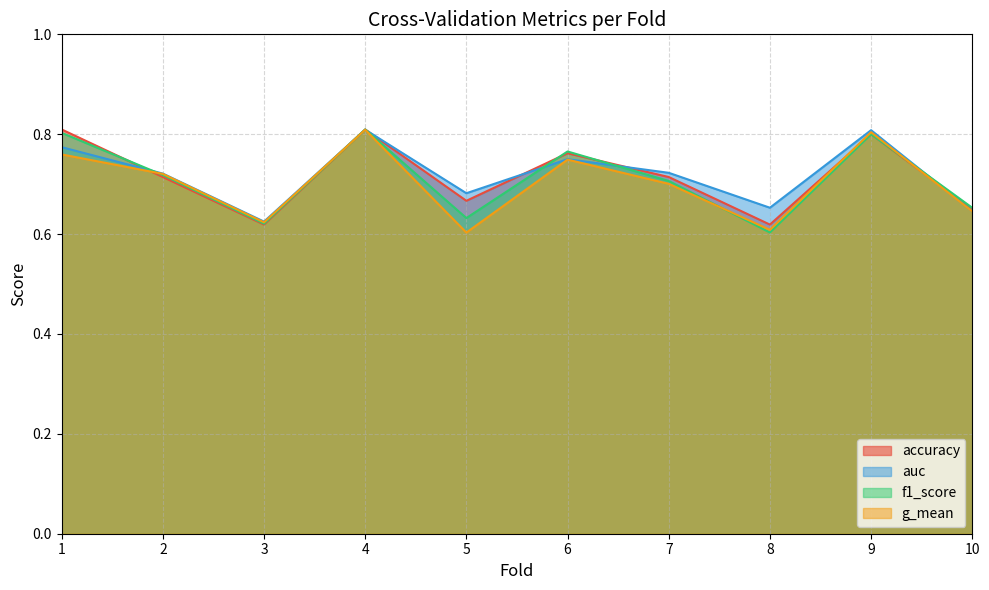

List the series in order of their overall mean, highest first.

auc, accuracy, f1_score, g_mean